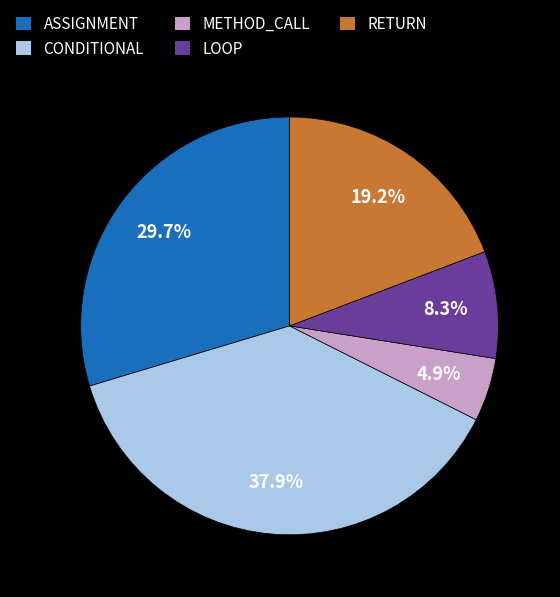

Between METHOD_CALL and LOOP, which is larger?

LOOP